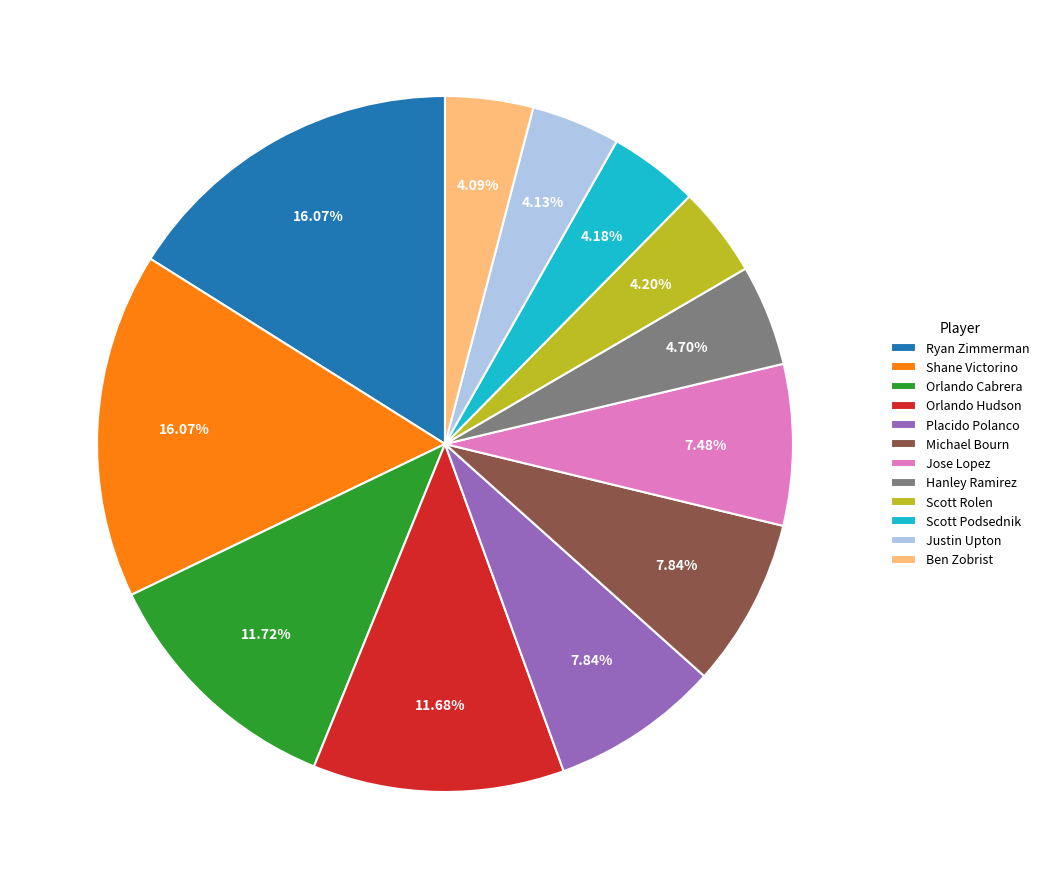

Is there a majority slice in this chart?

No